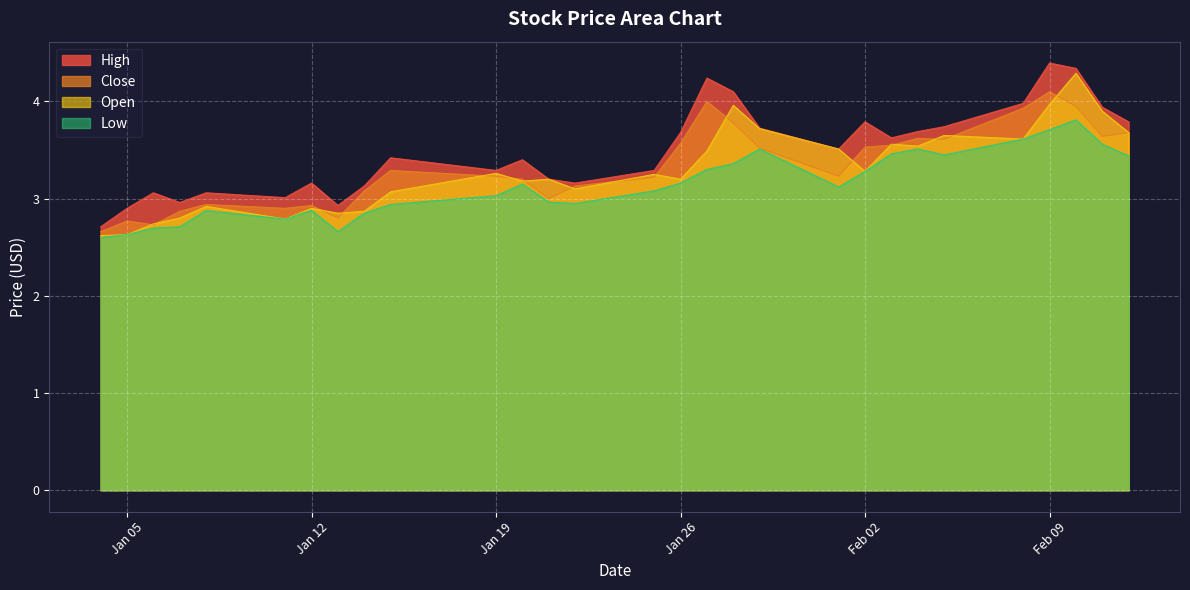

What is the difference between the highest and lowest values at Jan 19?

0.3